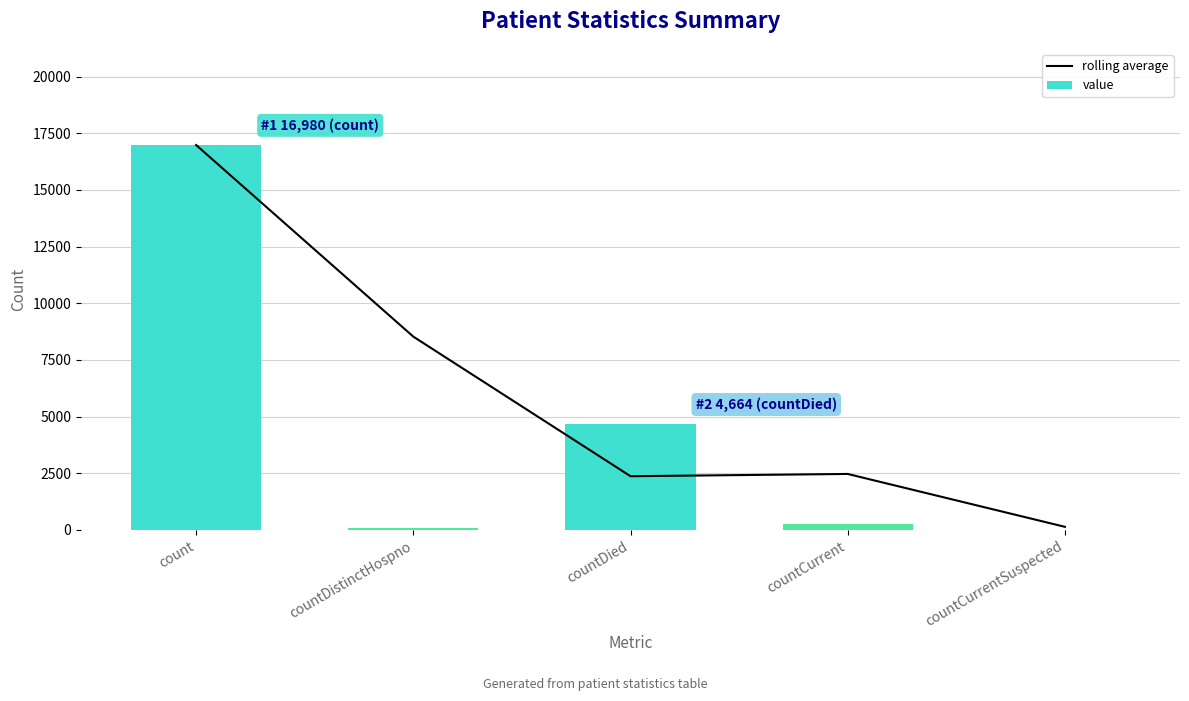

Rank the series by their maximum value, from lowest to highest.

rolling average, value